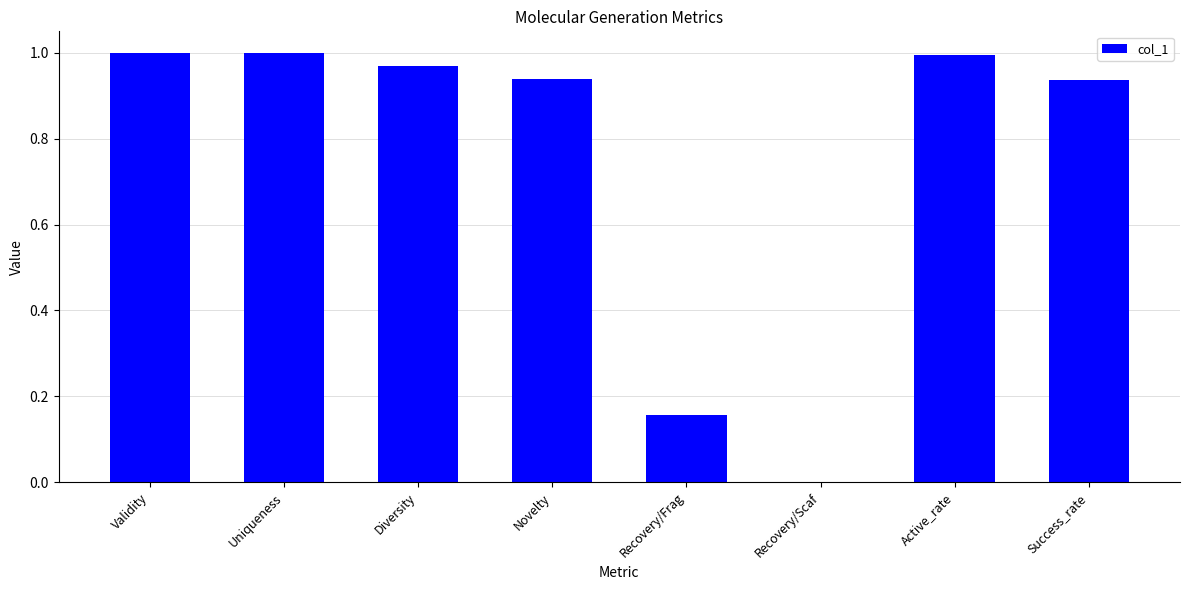

Between Recovery/Scaf and Success_rate, which is larger?

Success_rate